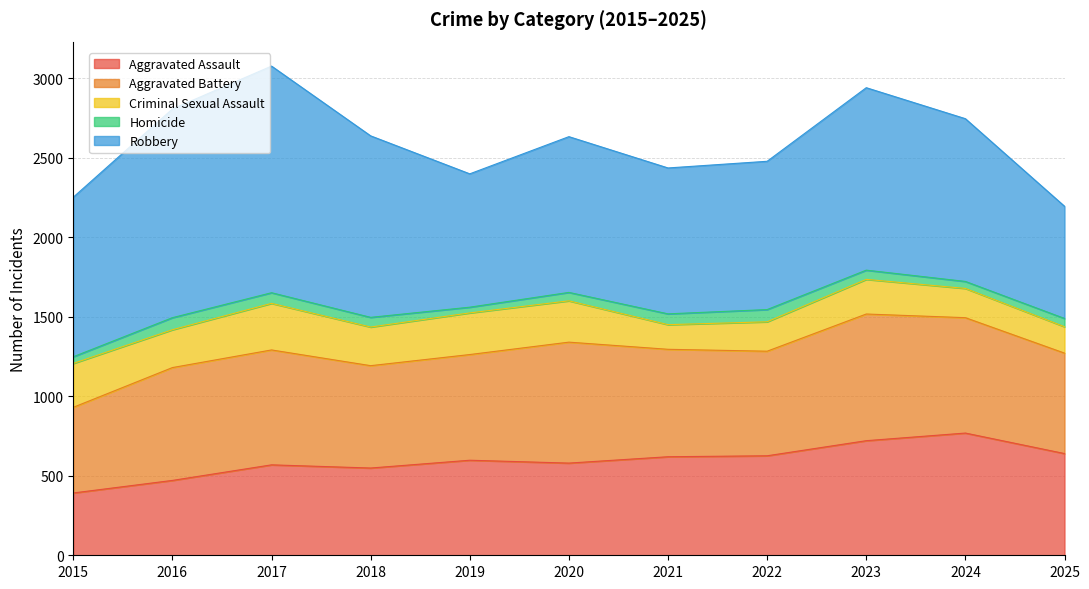

How many lines are shown in the chart?

5